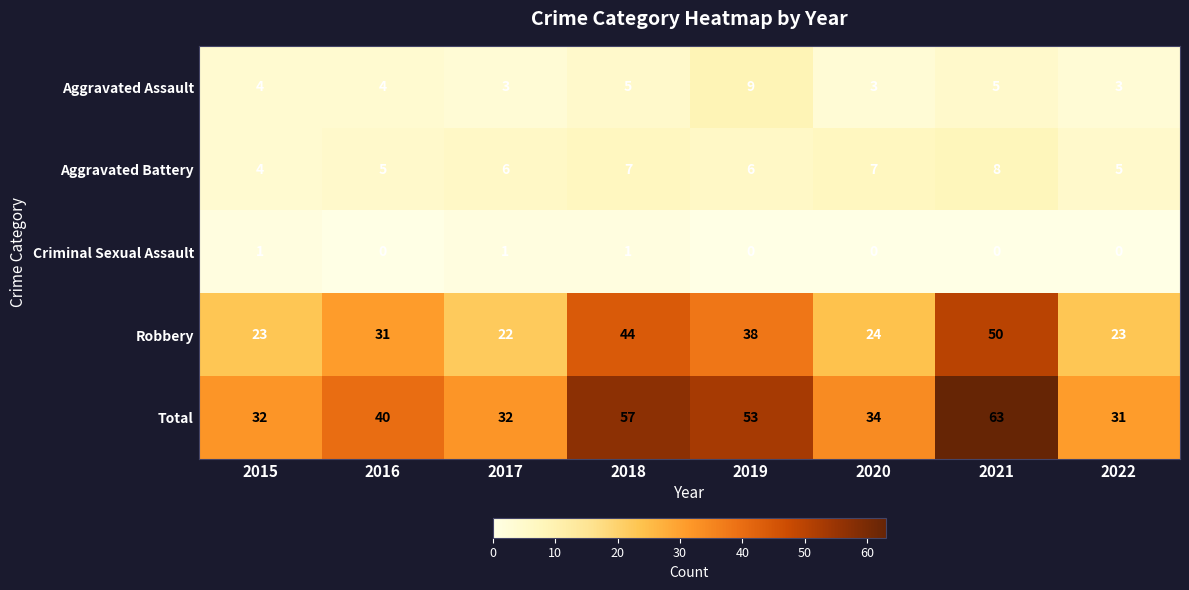

At which category is the sum across all series the highest?

2021